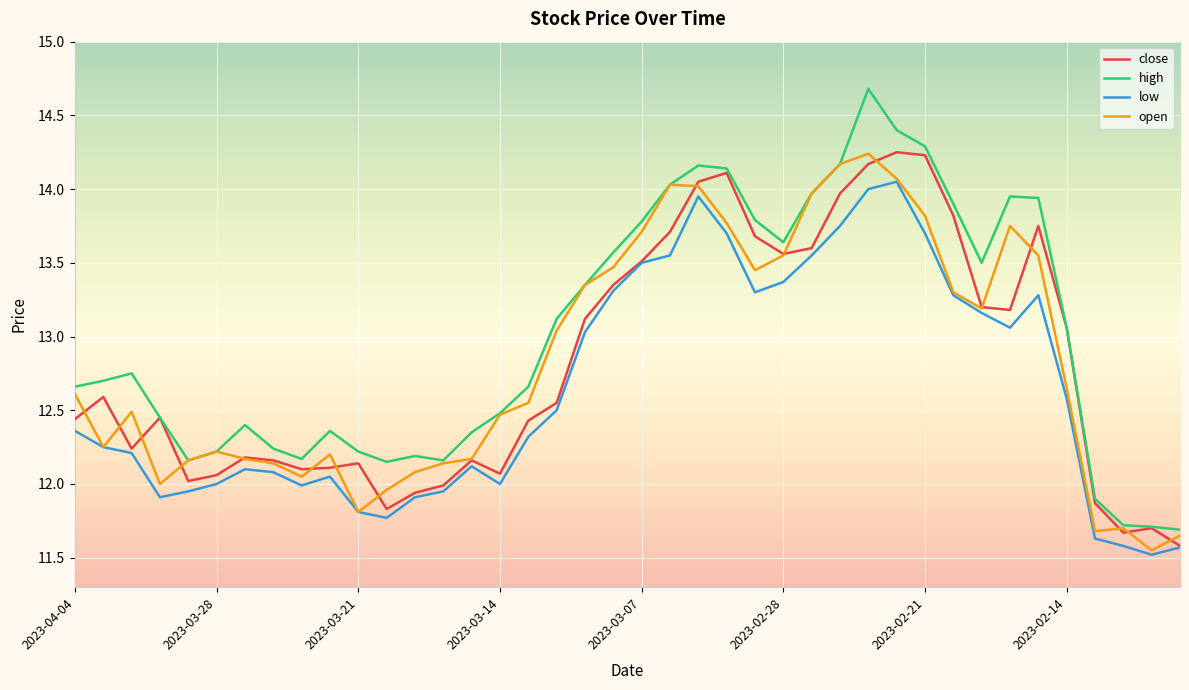

What is the greatest value displayed?

14.7